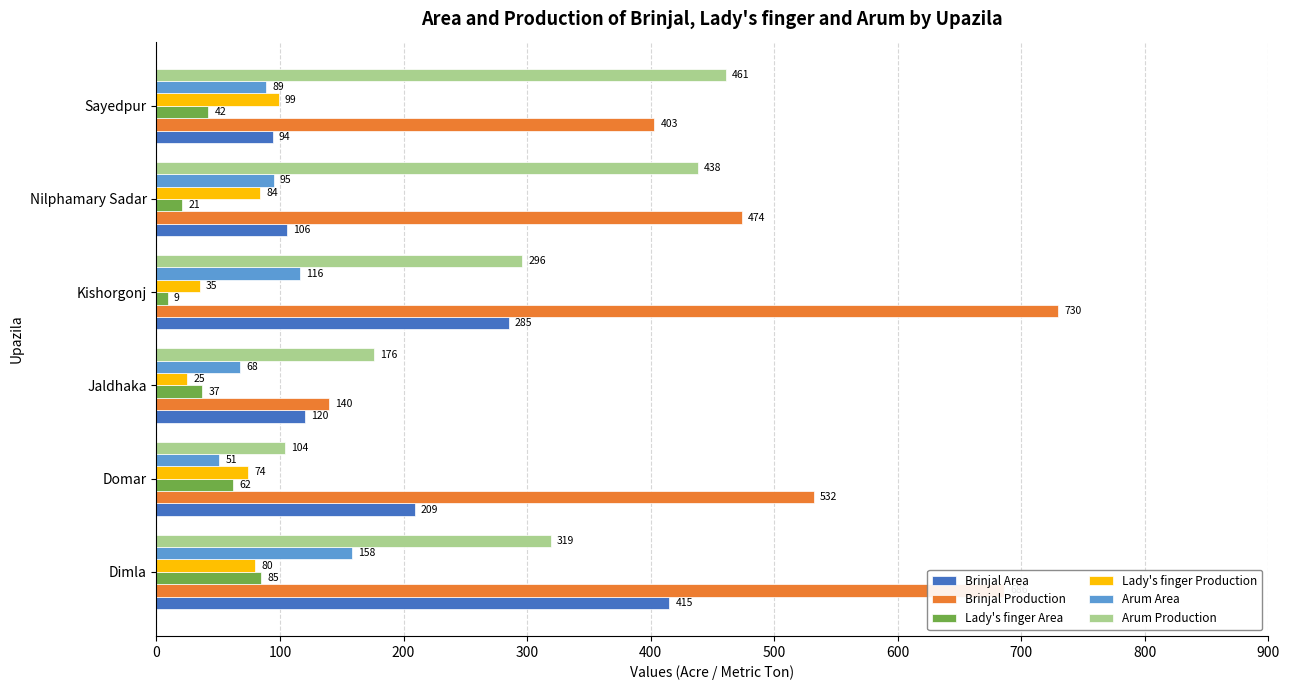

What is the sum of all Lady's finger Production values?

397